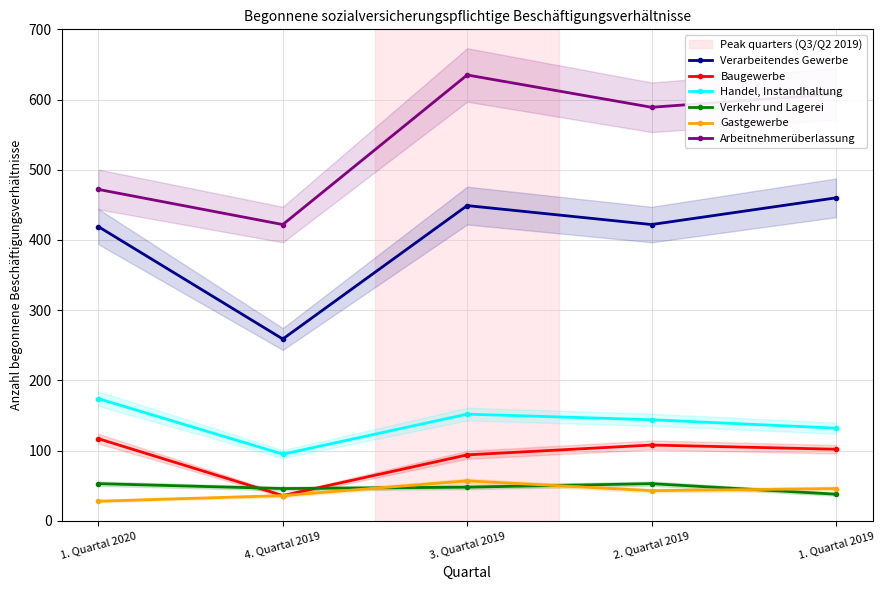

What value does the Baugewerbe series have at 1. Quartal 2020, to the nearest 5?

115